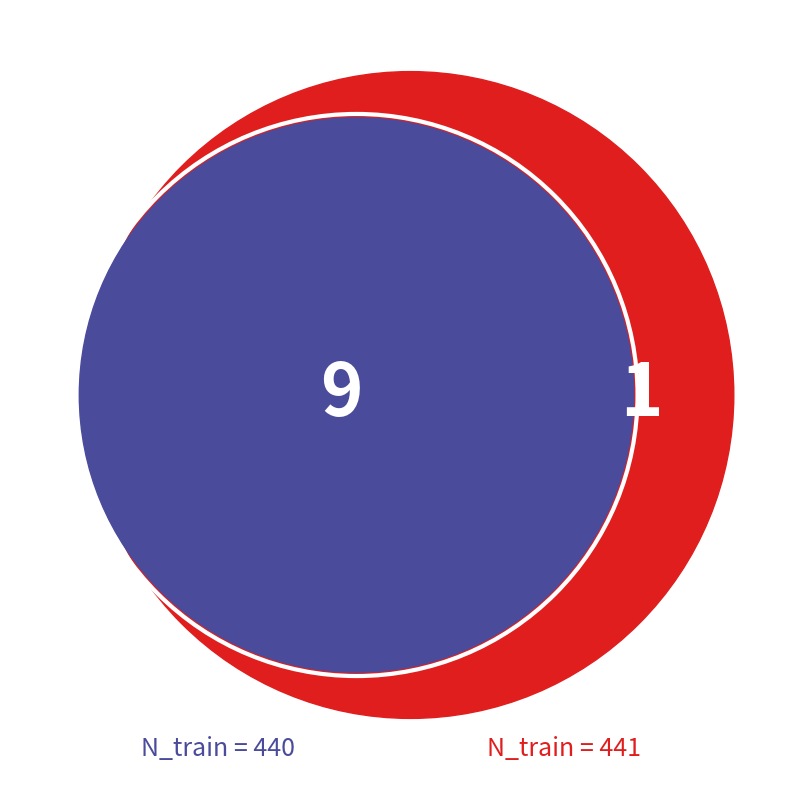

Is there a majority slice in this chart?

No